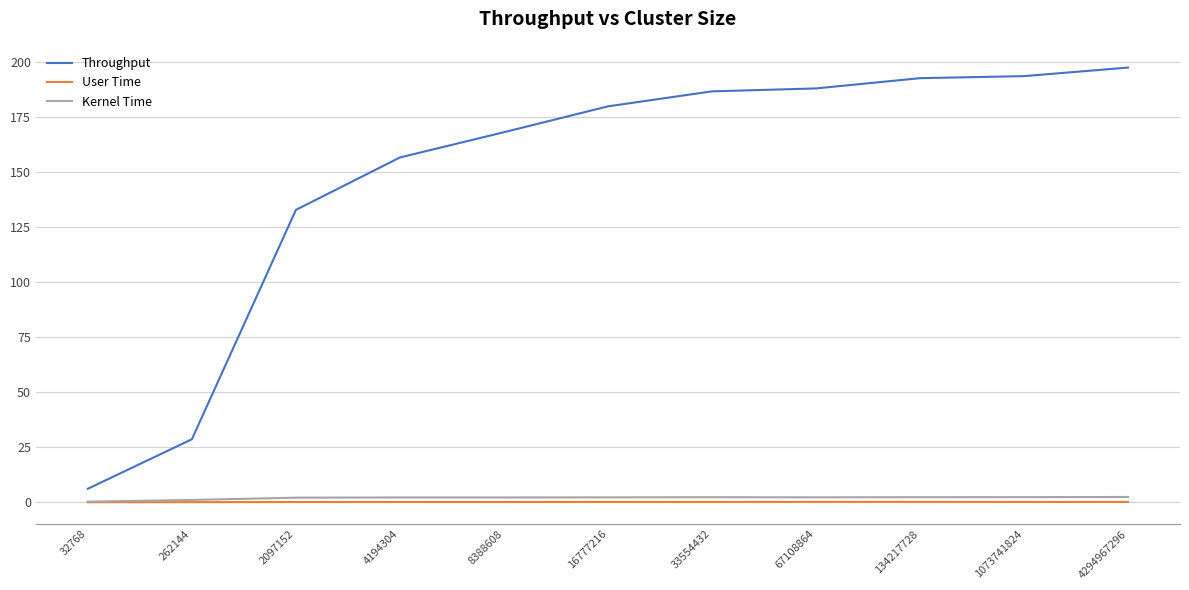

Between 32768 and 33554432, which series saw the biggest shift?

Throughput